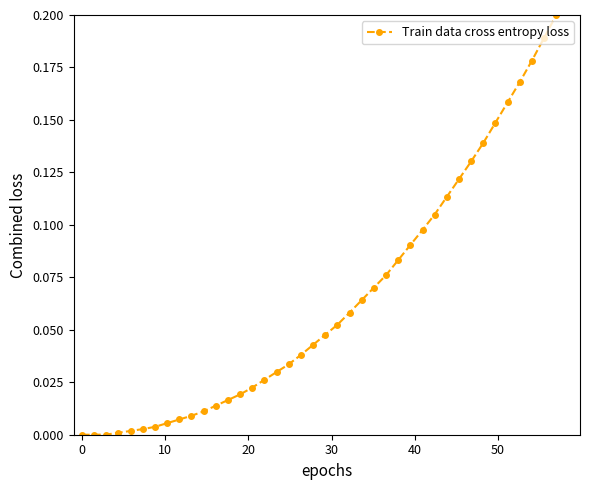

What is the greatest value displayed?

0.2